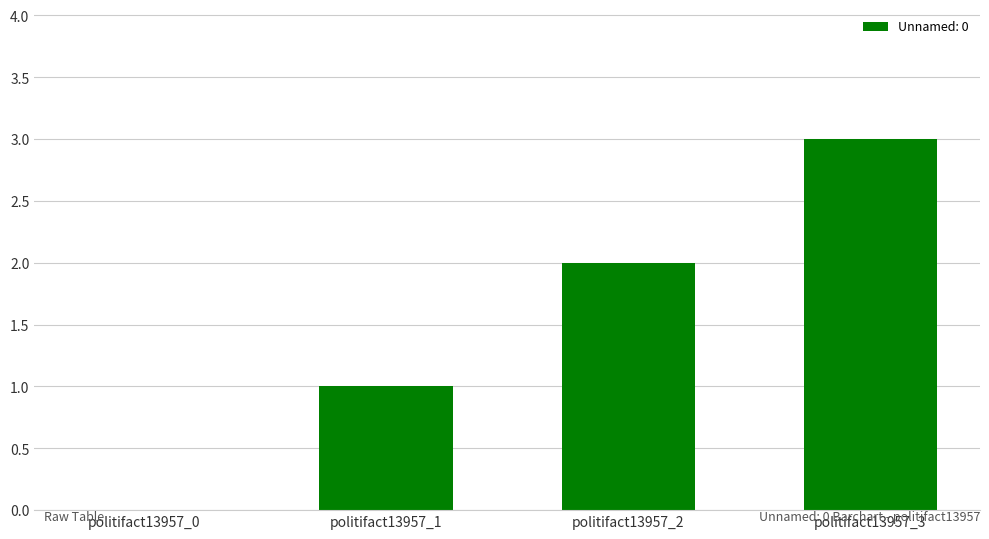

Count the values in the range 1 to 3.

3